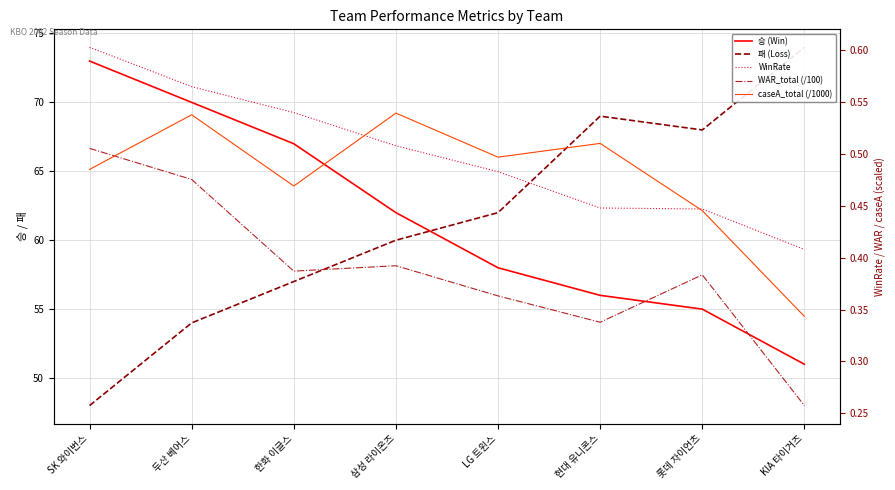

Which label corresponds to the largest value in the chart?

KIA 타이거즈